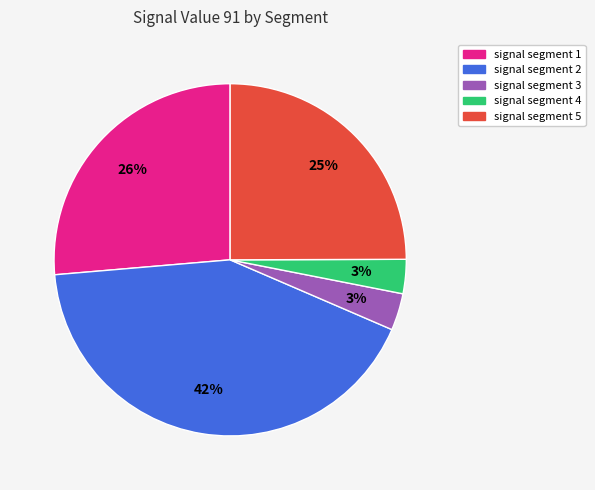

Do signal segment 1 and signal segment 3 together represent more than half of the pie?

No